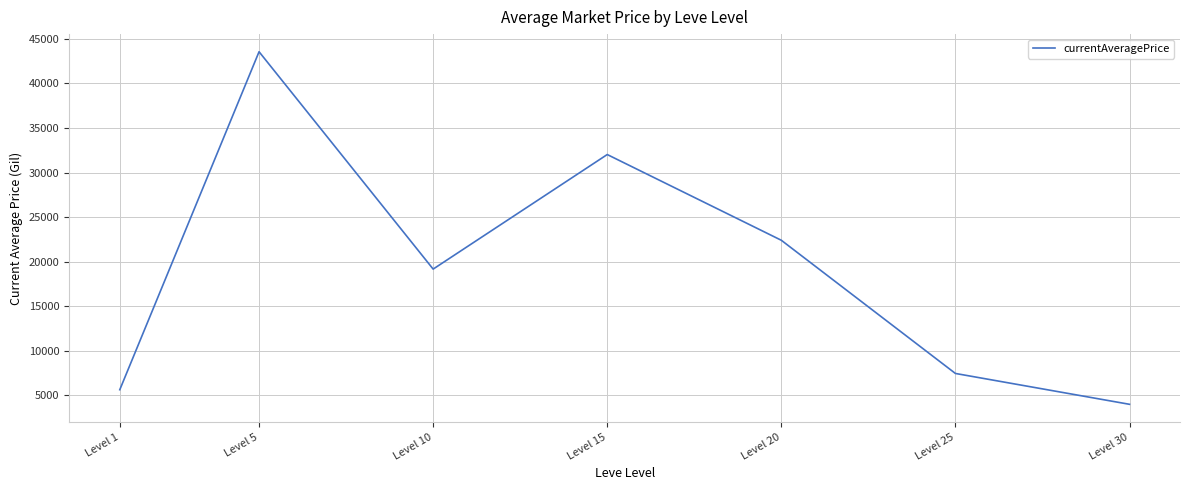

Does the chart have visible grid lines?

Yes